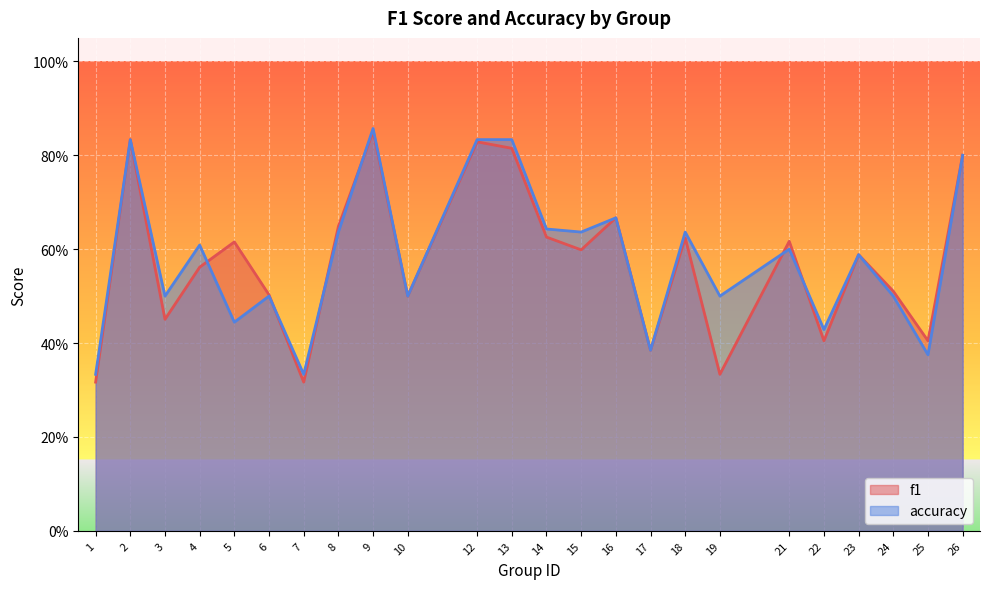

True or false: accuracy has more than 0 points higher than both neighbors.

True